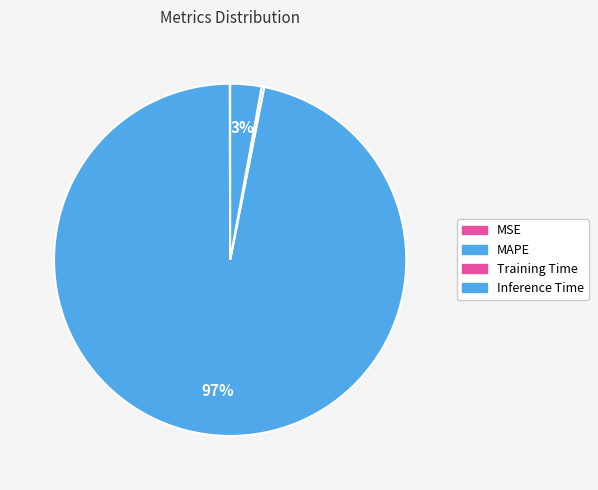

Which slice is the largest?

MAPE